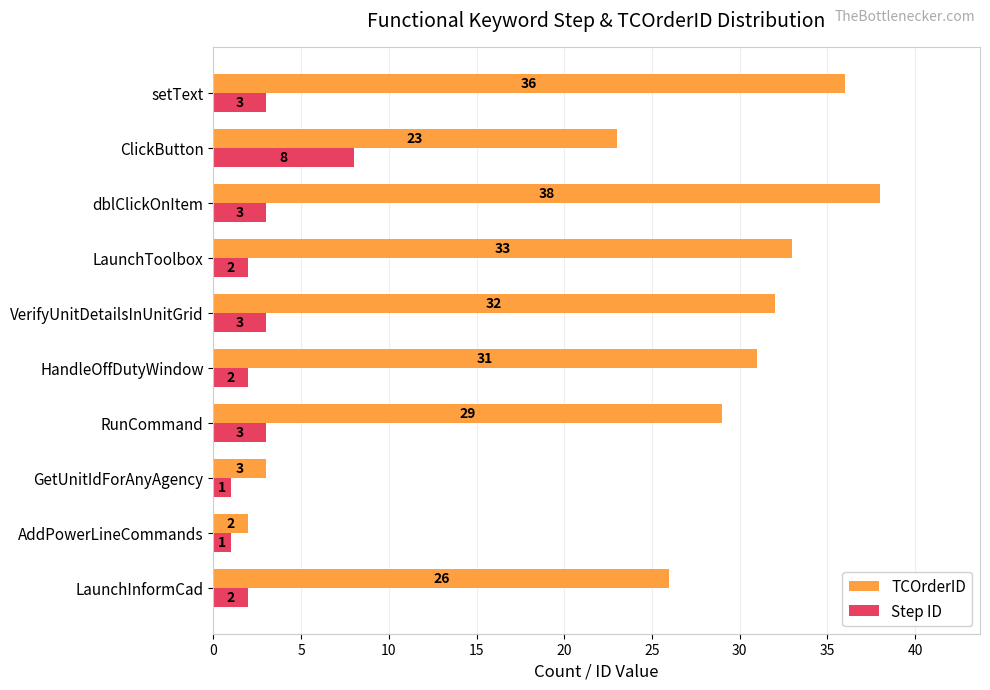

What is the smallest value displayed?

1